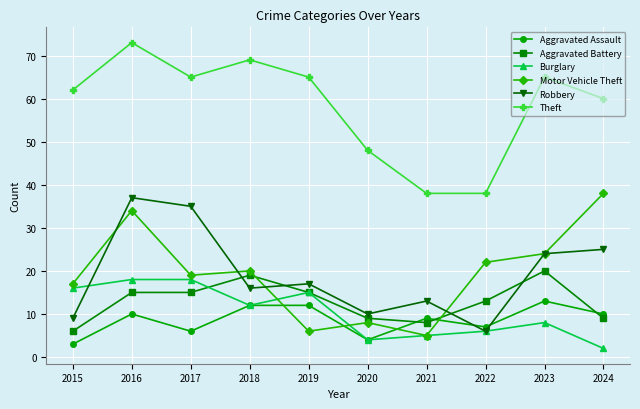

Is it true that Aggravated Battery equals 9 at 2015?

False